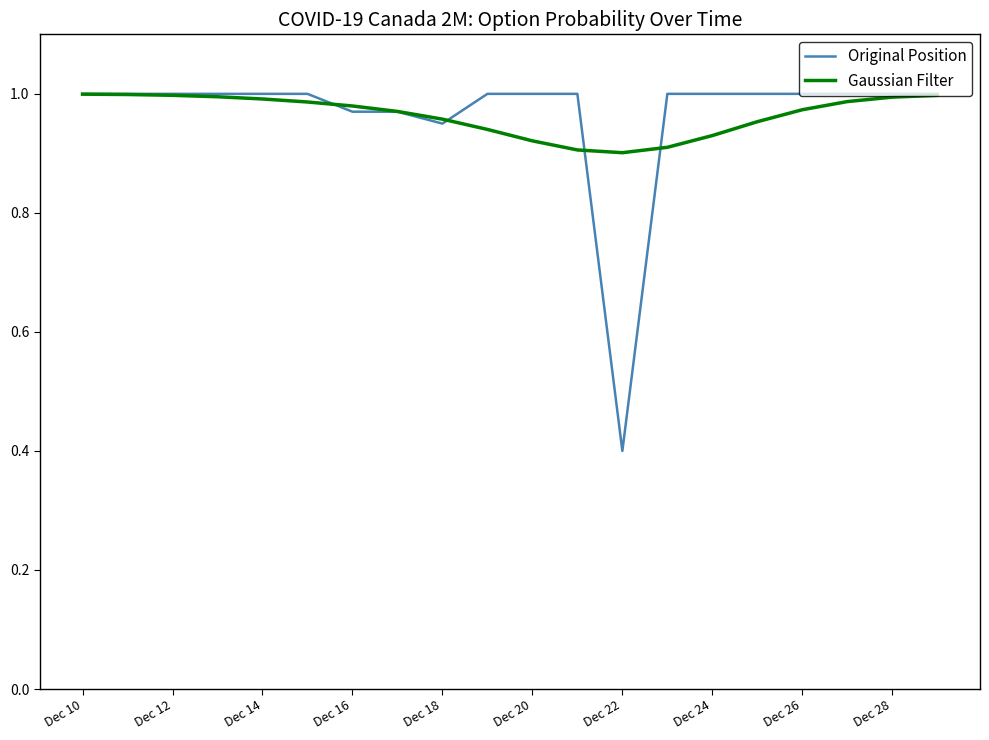

Which series has the widest spread of values?

Original Position